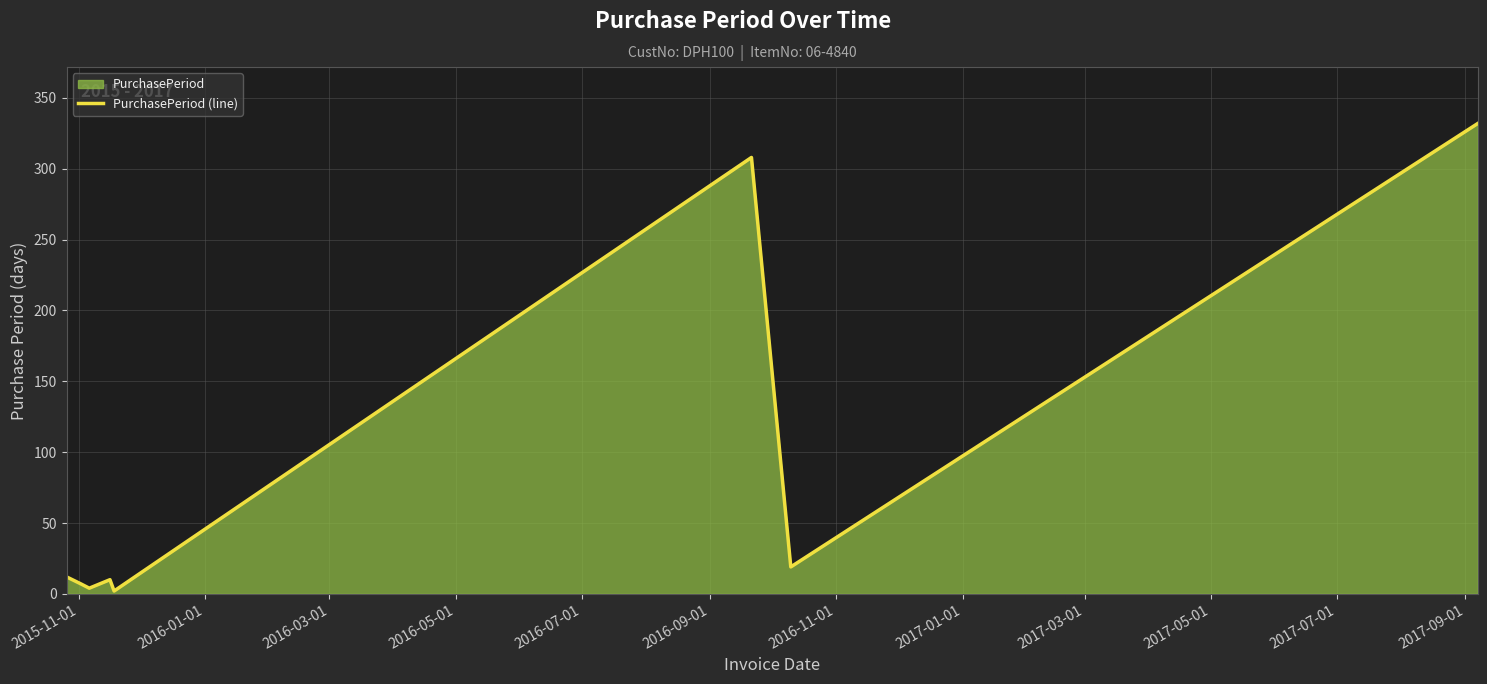

How many values exceed 12?

3